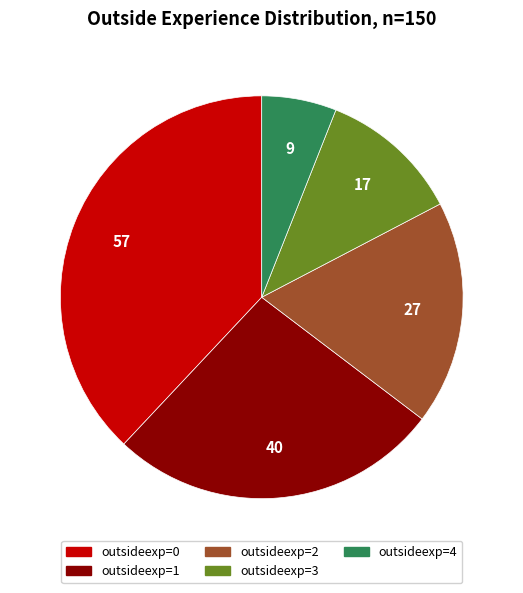

Does any single category account for the majority?

No